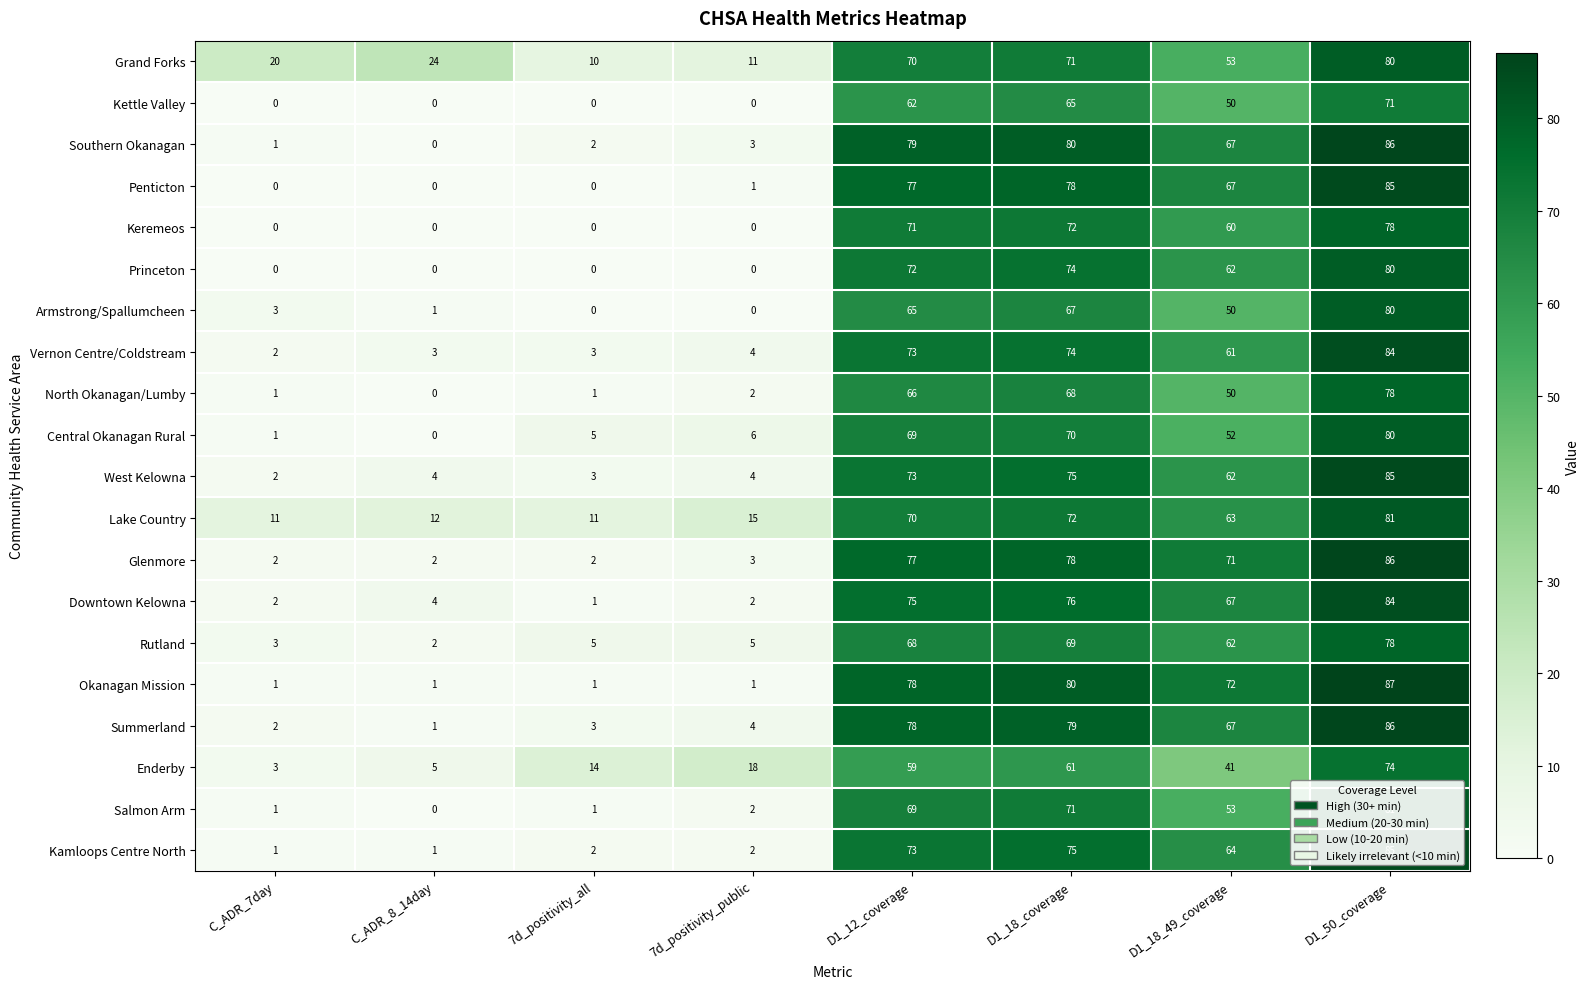

How many values in North Okanagan/Lumby are above zero?

7